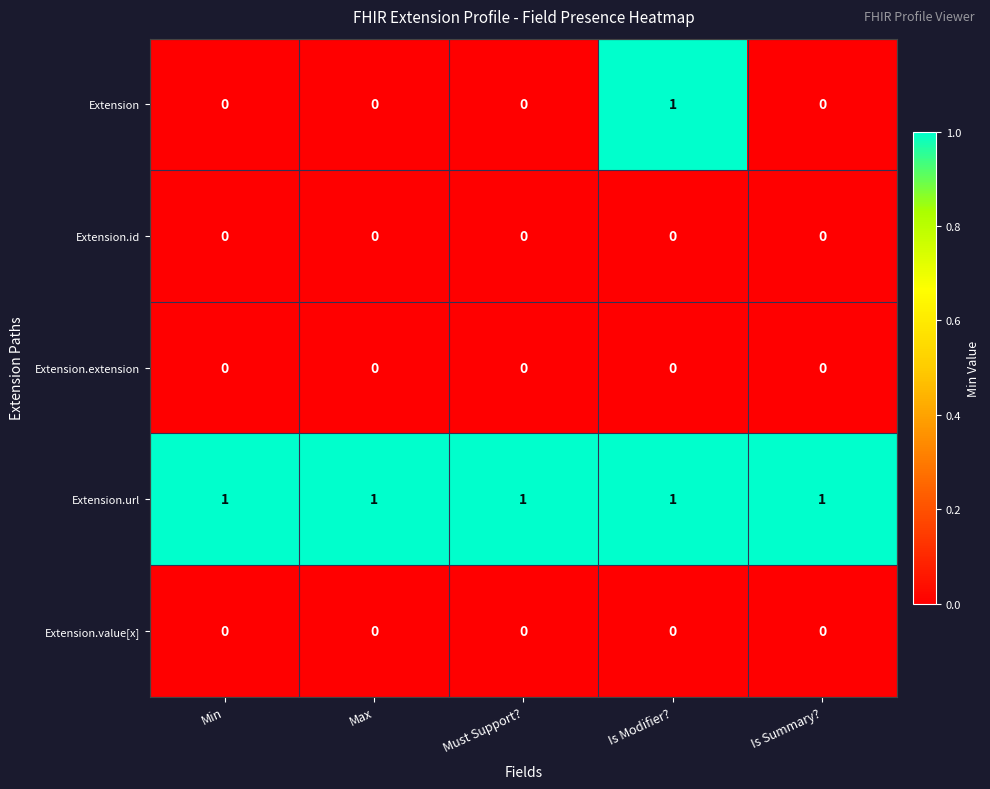

Which series has the largest total across all categories?

Extension.url